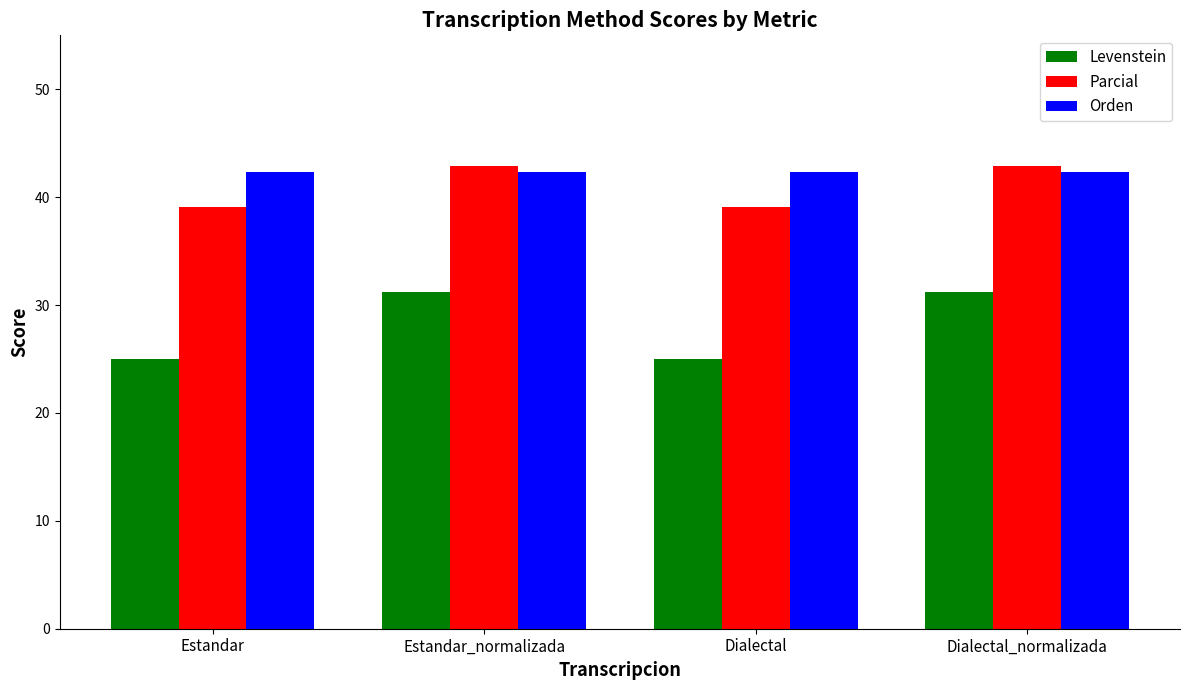

What is the approximate value of Parcial at Dialectal_normalizada?

42.9